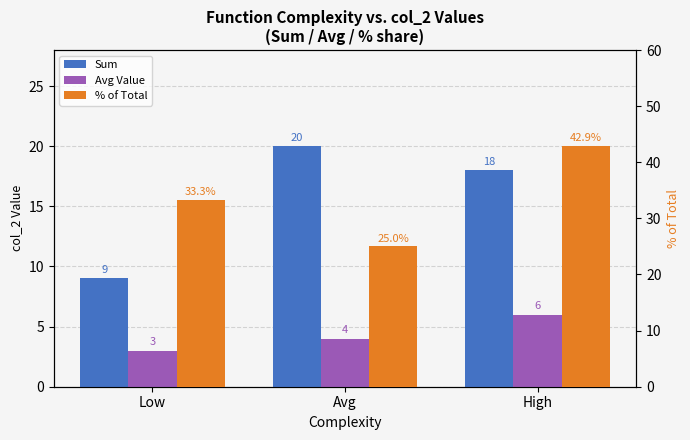

Does the chart contain stacked bars?

No